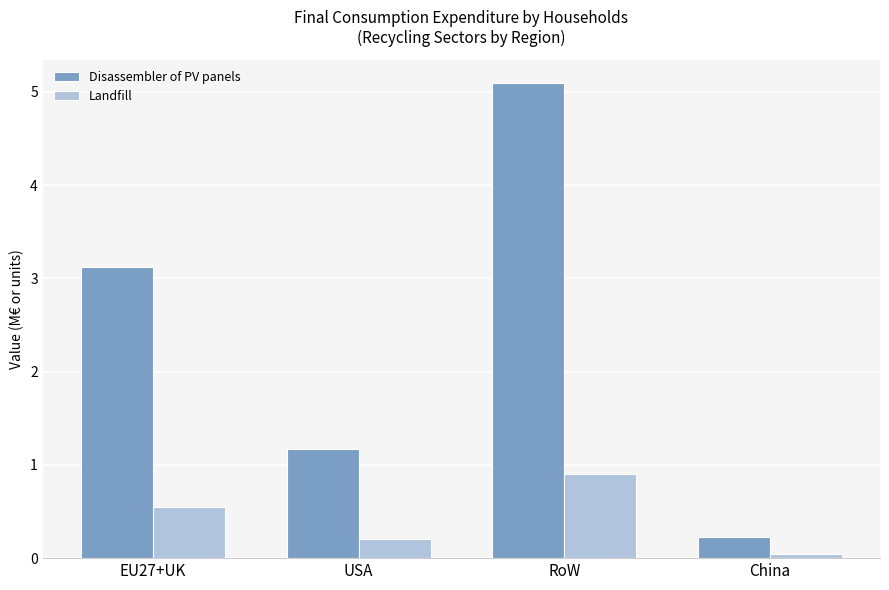

Read the Disassembler of PV panels value at RoW.

5.1